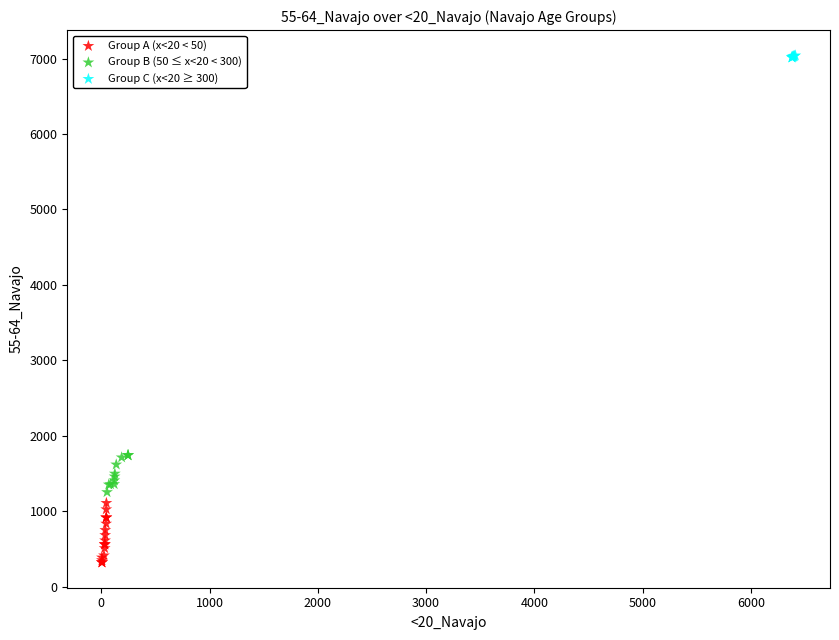

Which series contains the lowest Y value?

Group A (x<20 < 50)